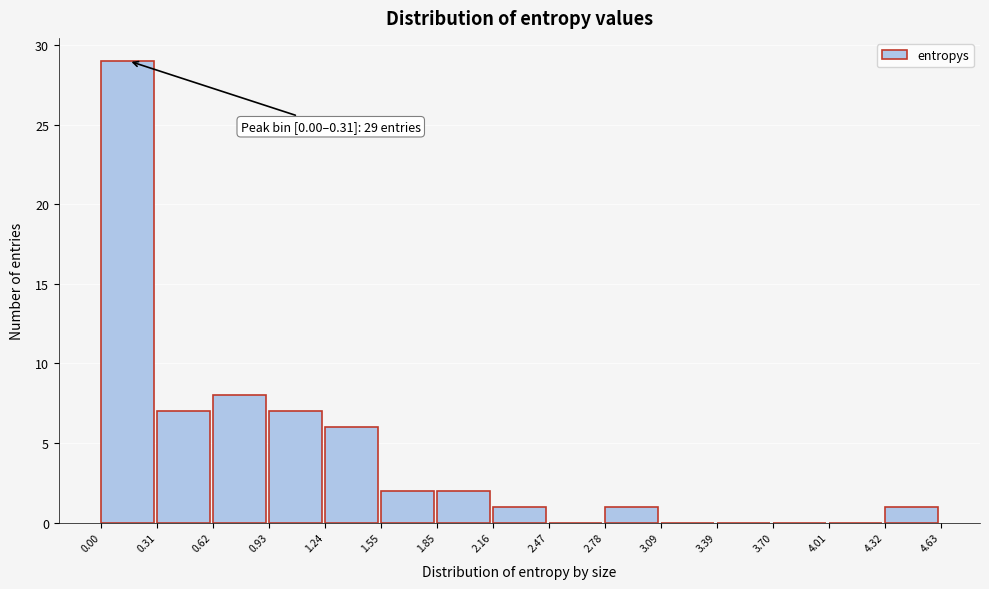

Which range on the x-axis has the tallest bar?

0.00 to 0.31